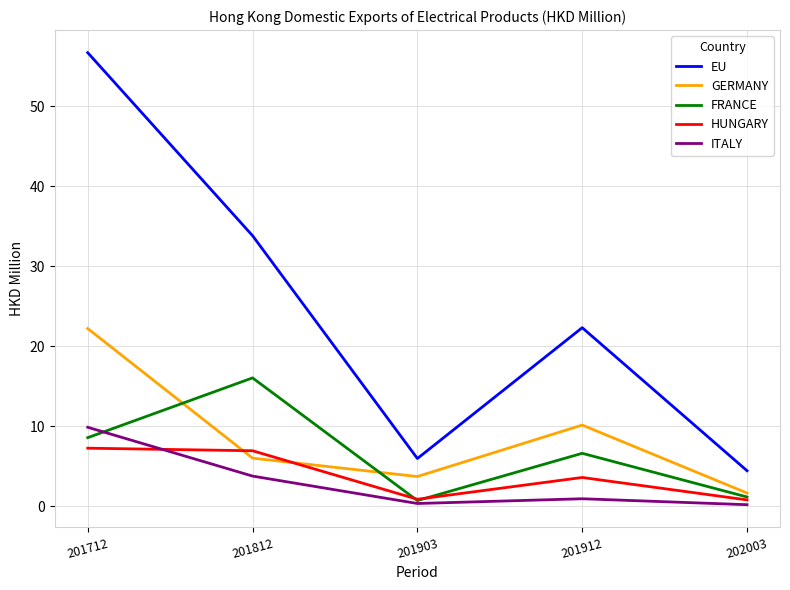

True or false: GERMANY has a value of 5.1 at 201912.

False